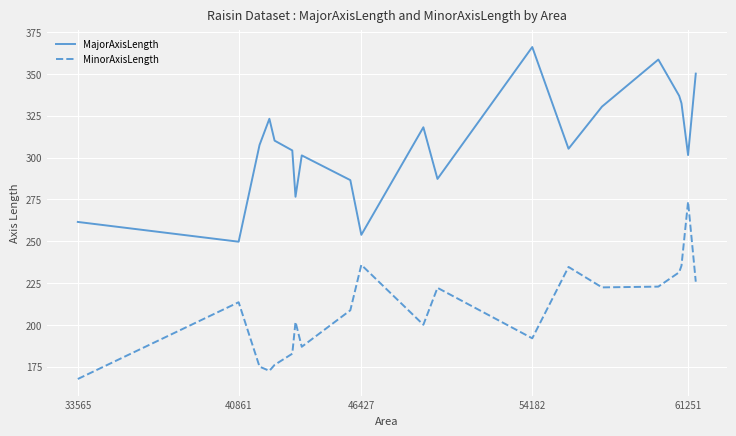

What is the minimum value shown in the chart?

167.7